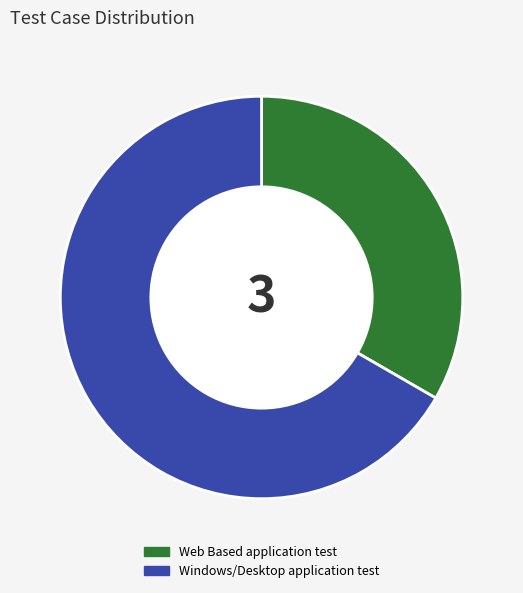

The Windows/Desktop application test slice represents 55% of the pie. True or false?

False